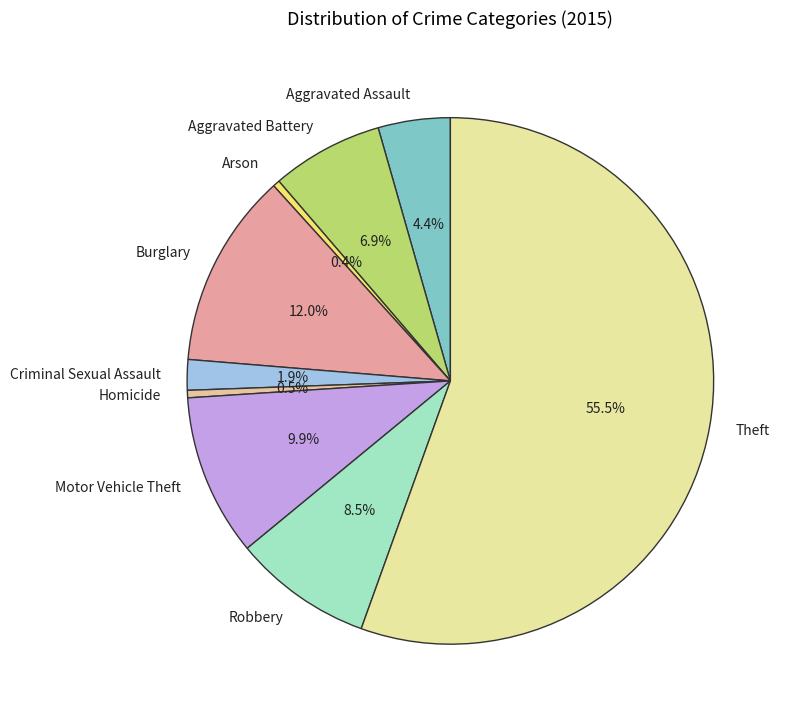

To the nearest percent, what is the difference between the largest and smallest slice percentages?

55%